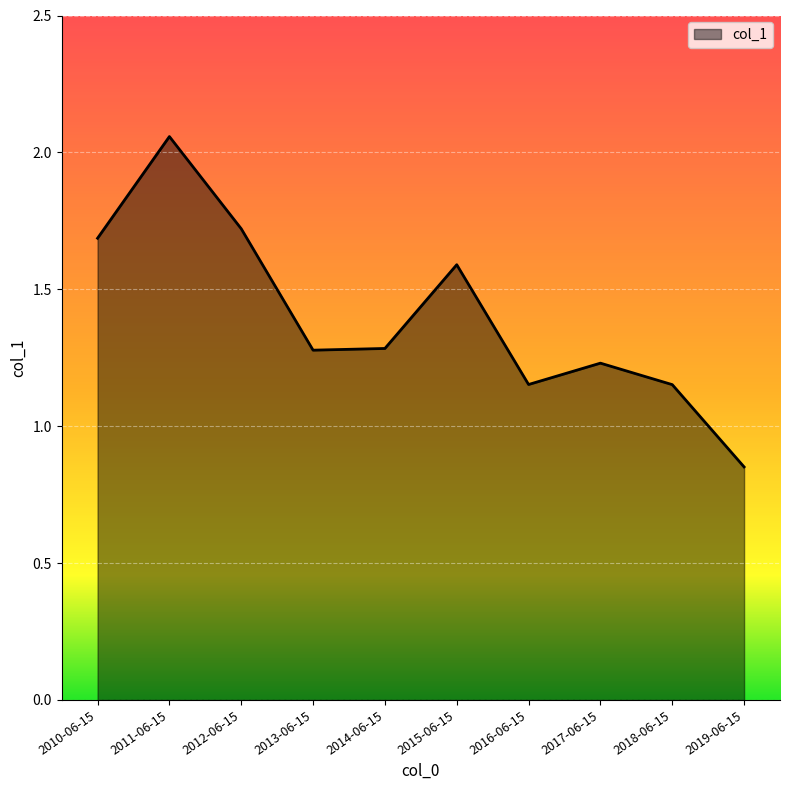

Is it true that the value at 2017-06-15 is 0.7?

False